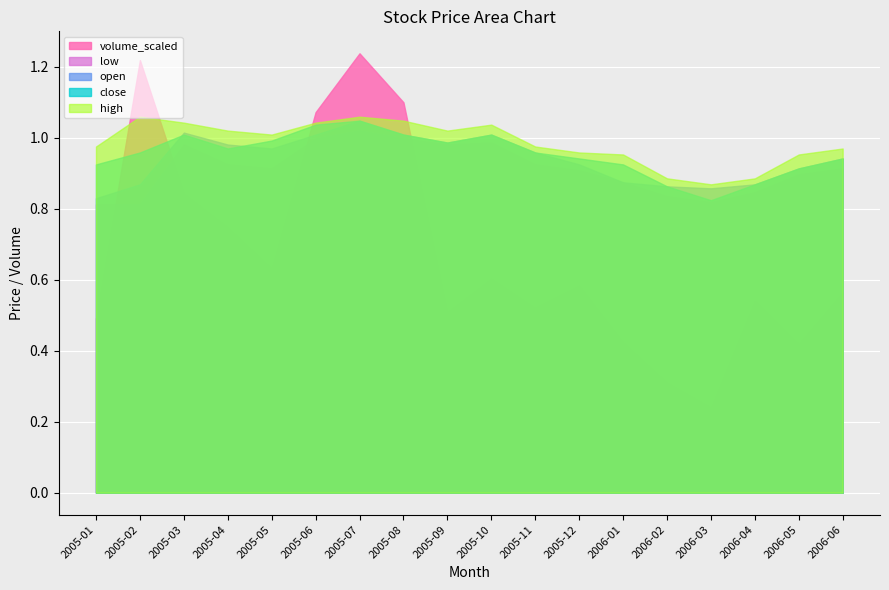

Between which two adjacent categories do volume_scaled and high first intersect?

2005-01 and 2005-02